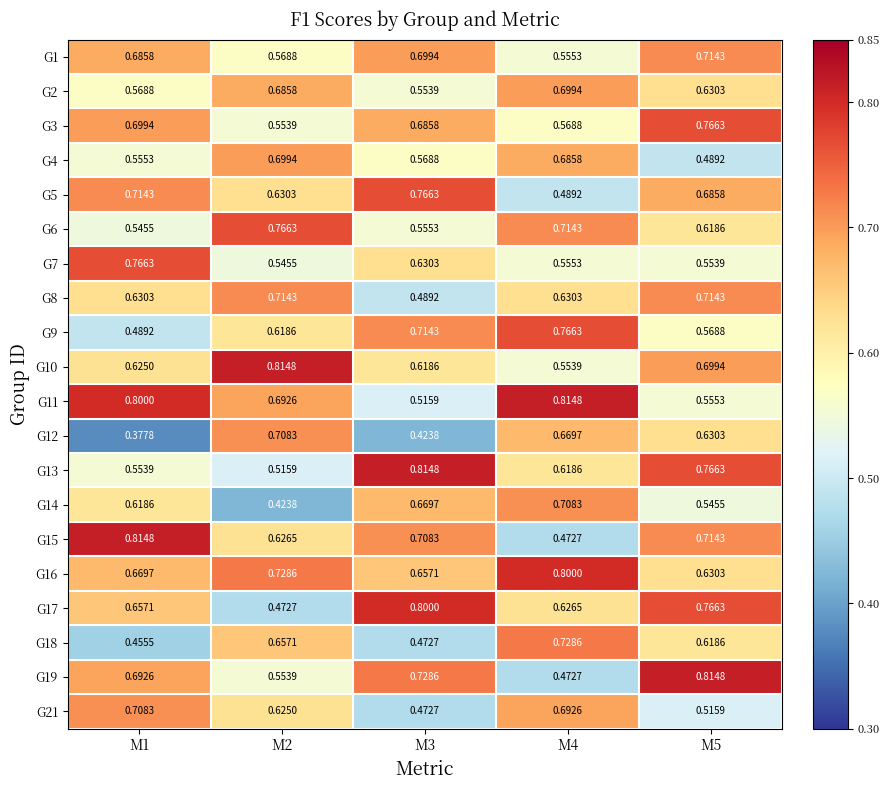

Is the value of G14 at M2 greater than the value of G6 at M3?

No